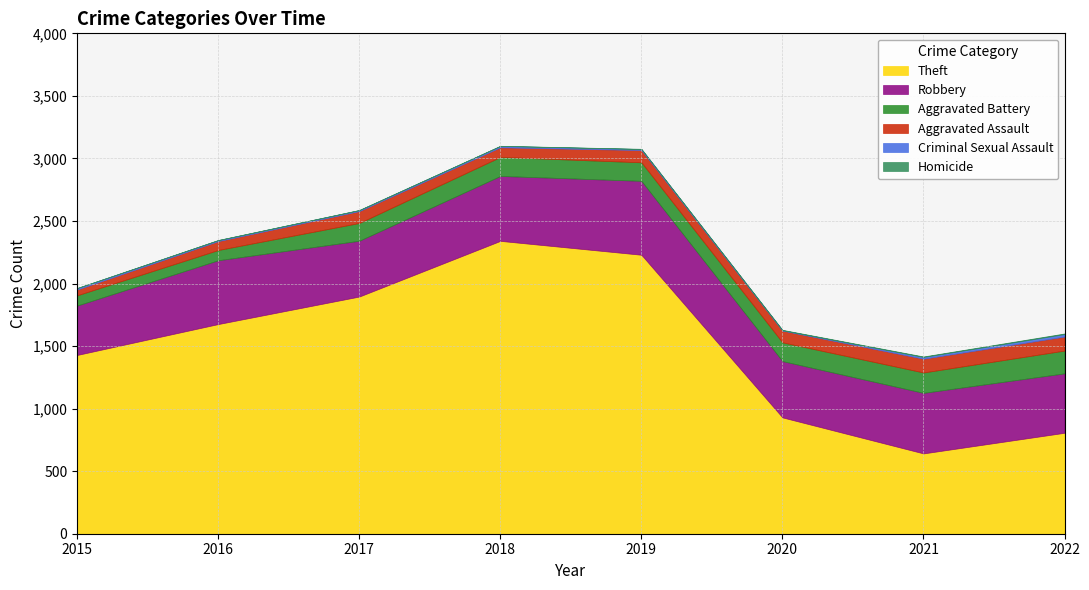

What is the difference between the maximum and minimum values in the Criminal Sexual Assault series?

17